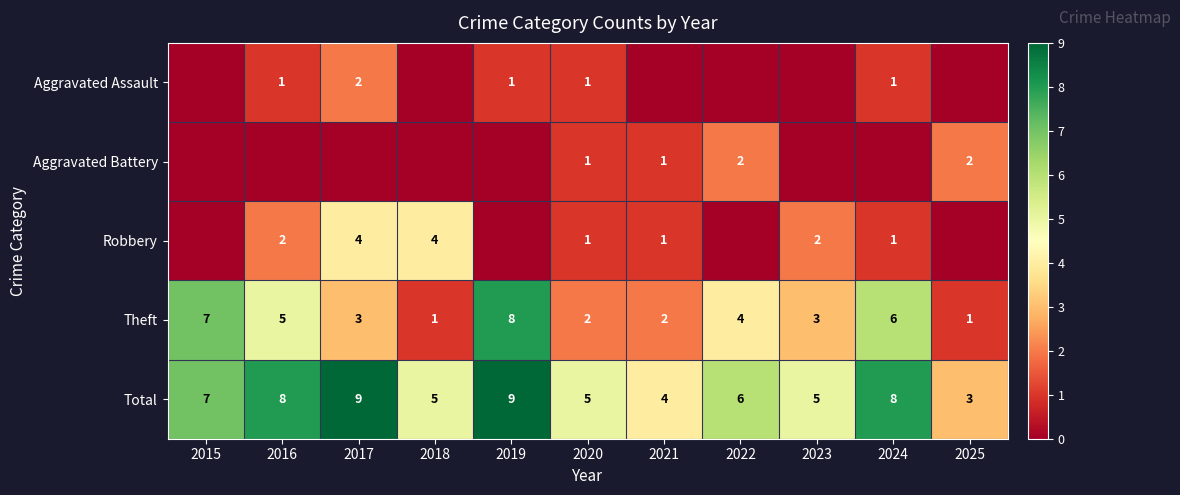

Where is Theft nearest to the value 4?

2022